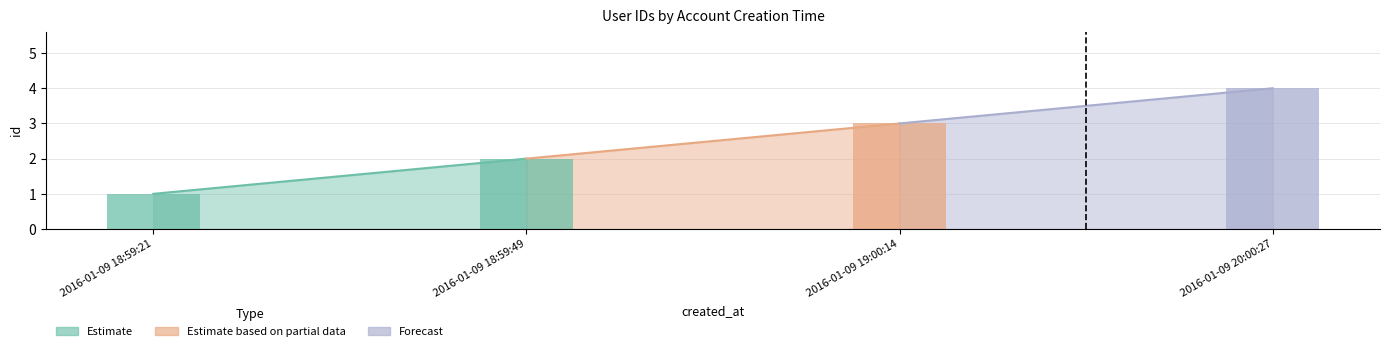

Count the number of data series in this chart.

1